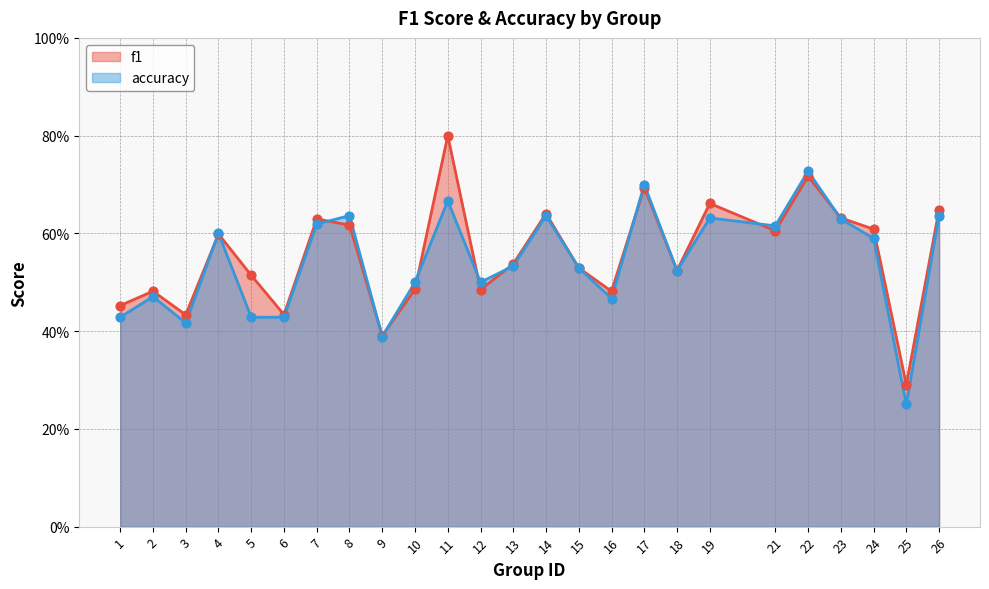

What is the total value across all series at 8?

1.3